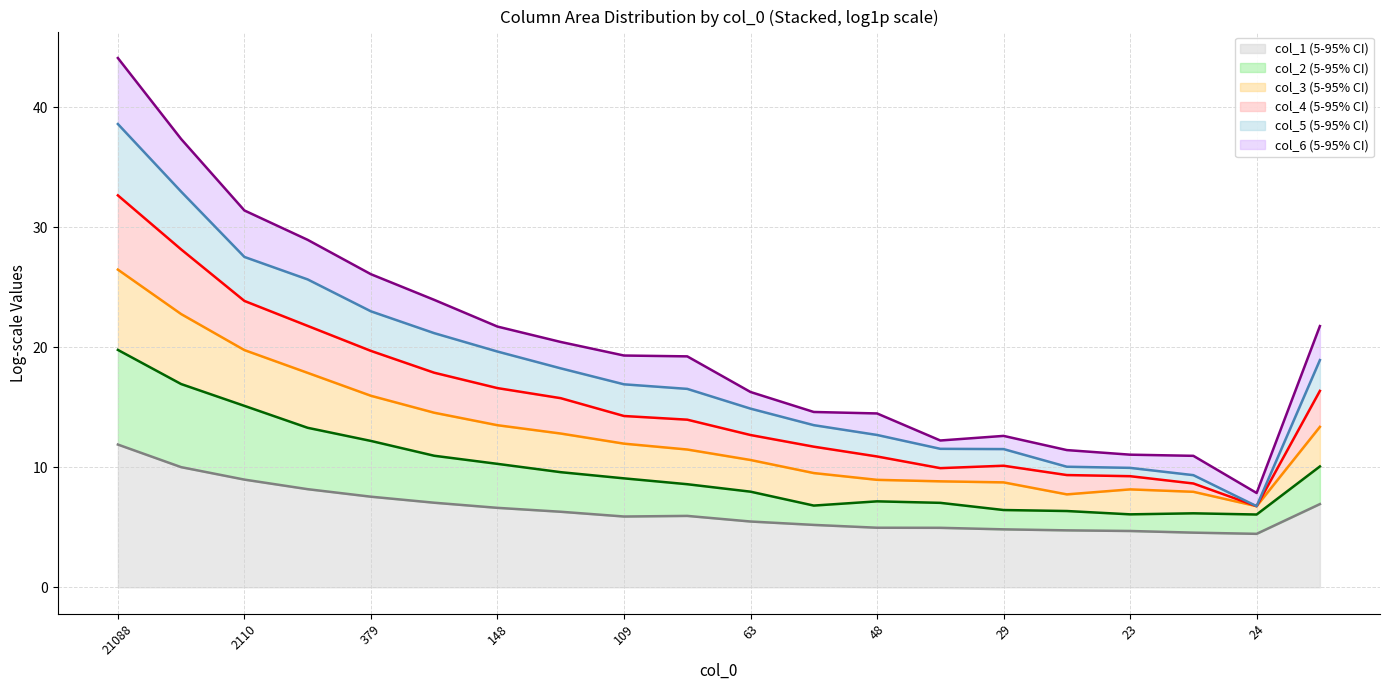

What is the value of the col_3 mean point at the 16th from the left?

7.7